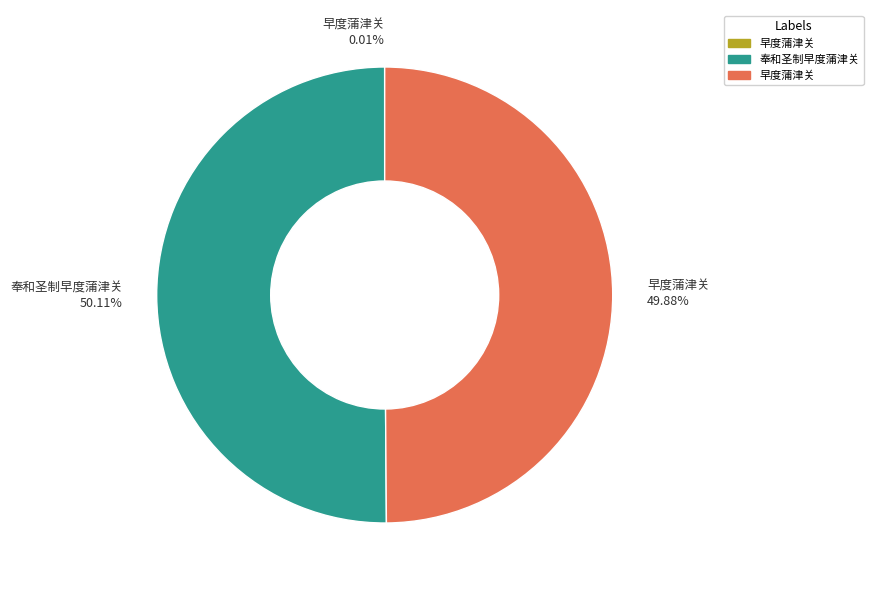

Do 早度蒲津关 49.88% and 奉和圣制早度蒲津关 50.11% together represent more than half of the pie?

Yes